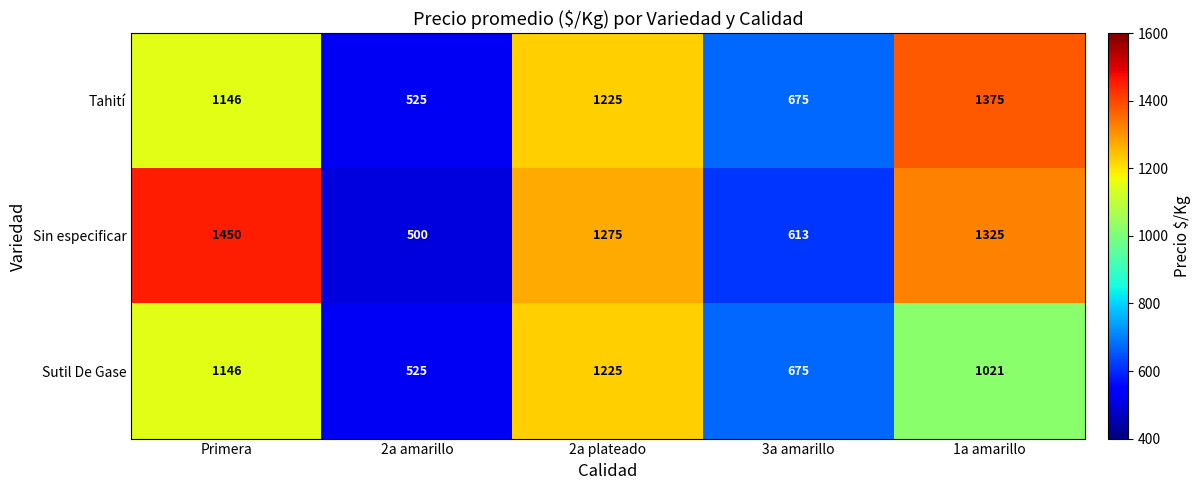

At which label is Sin especificar closest to 975?

2a plateado